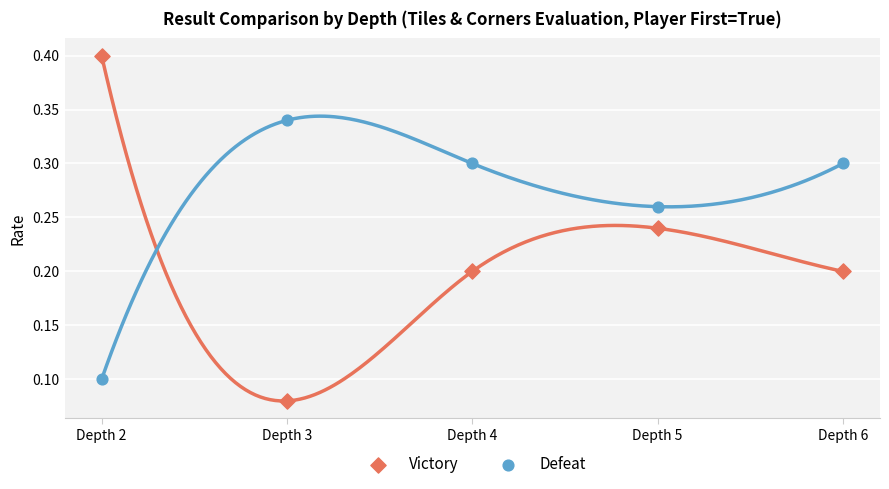

Which series has the largest Y range (max minus min)?

Victory